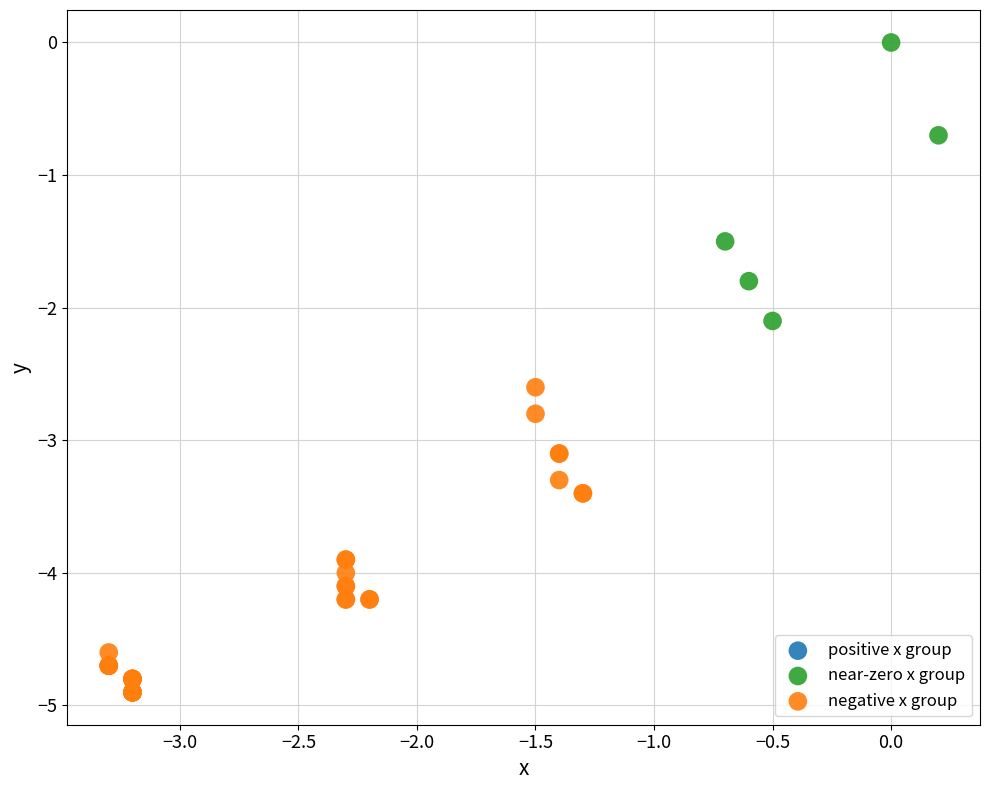

Which series has the largest Y range (max minus min)?

negative x group